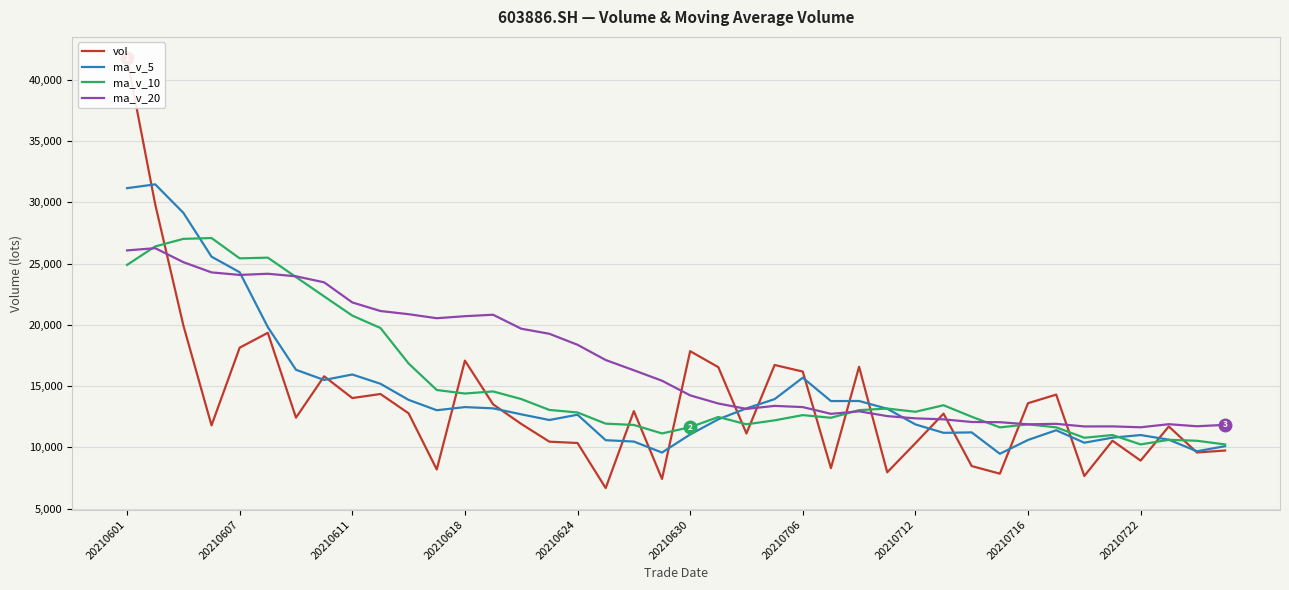

Which series has the largest total across all categories?

ma_v_20